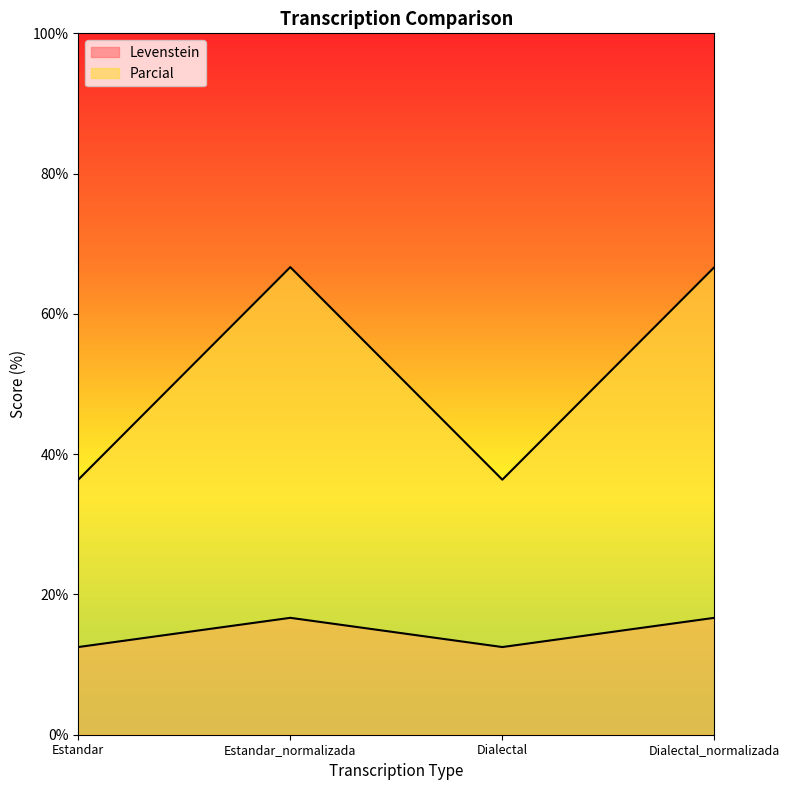

Reading left to right, list all the values displayed in this chart.

Levenstein: Estandar=12.5	Estandar_normalizada=16.7	Dialectal=12.5	Dialectal_normalizada=16.7
Parcial: Estandar=36.4	Estandar_normalizada=66.7	Dialectal=36.4	Dialectal_normalizada=66.7